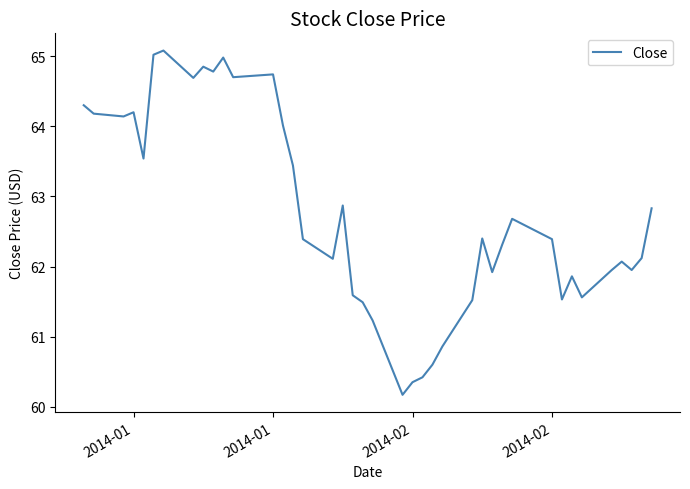

What is the smallest value displayed?

60.2